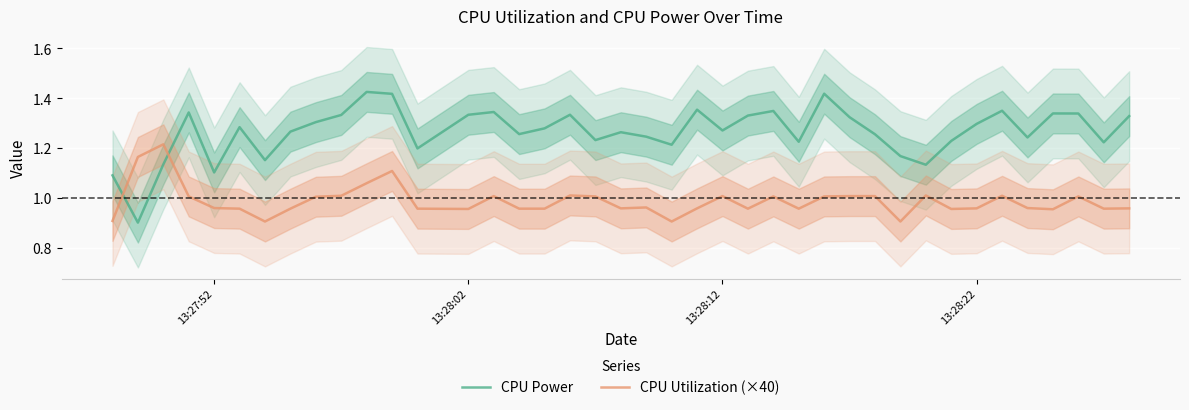

What is the highest value of the CPU Power series?

1.4